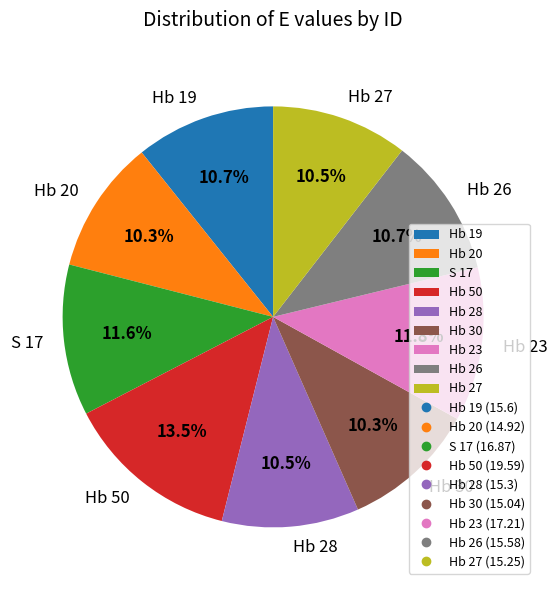

Does Hb 30 account for over 50% of the chart?

No